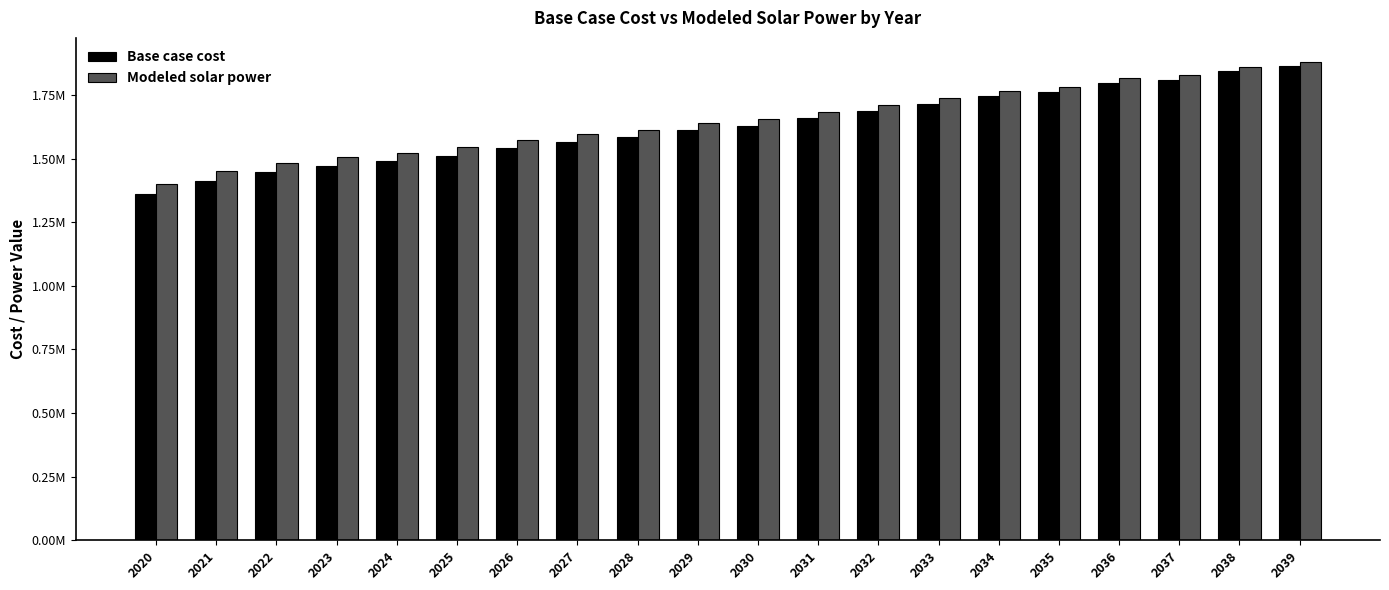

What is the value of the Modeled solar power bar at the 19th from the left?

1860327.8